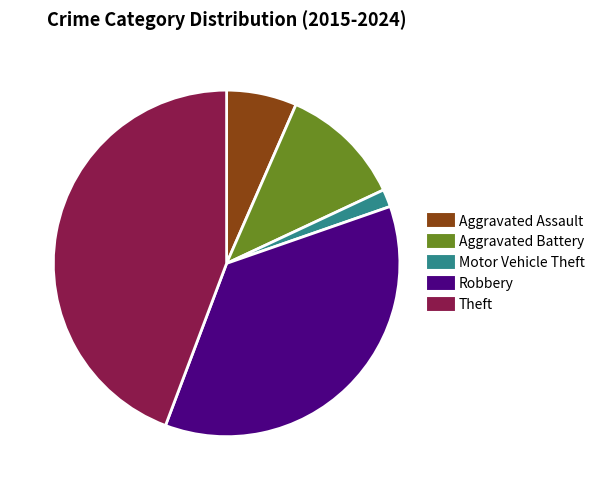

Which has a higher value, Theft or Motor Vehicle Theft?

Theft